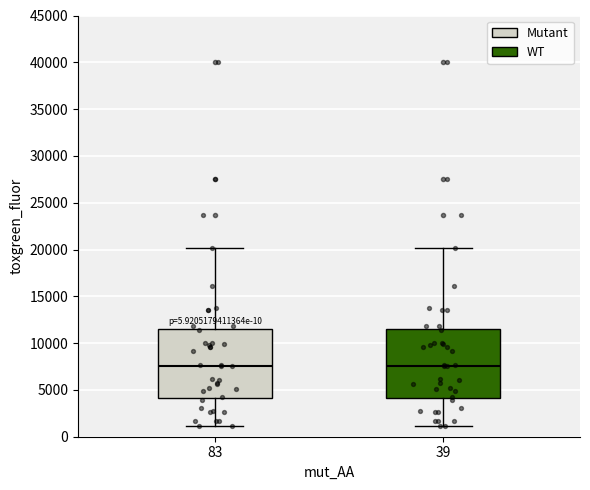

Reading left to right, read every box against the y-axis: the position of its median line, the range the box covers, and the ends of its whiskers. The values are not printed on the chart, so give them approximately, as read against the axis.

83: median 7500, box 4000 to 11500, whiskers 1000 to 20000
39: median 7500, box 4000 to 11500, whiskers 1000 to 20000